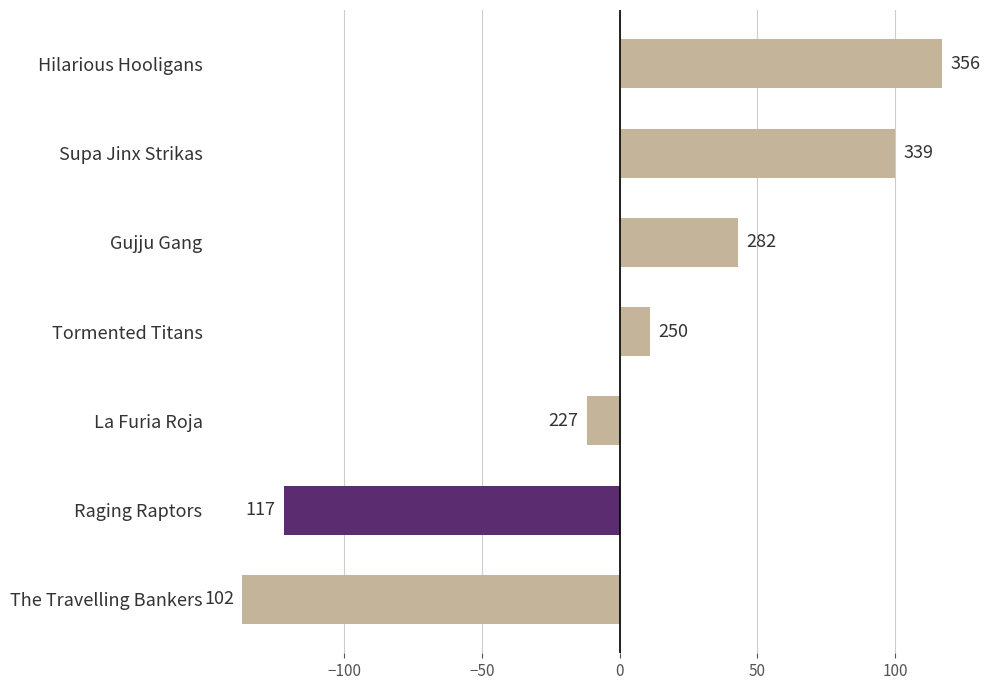

Does the chart contain any negative values?

Yes